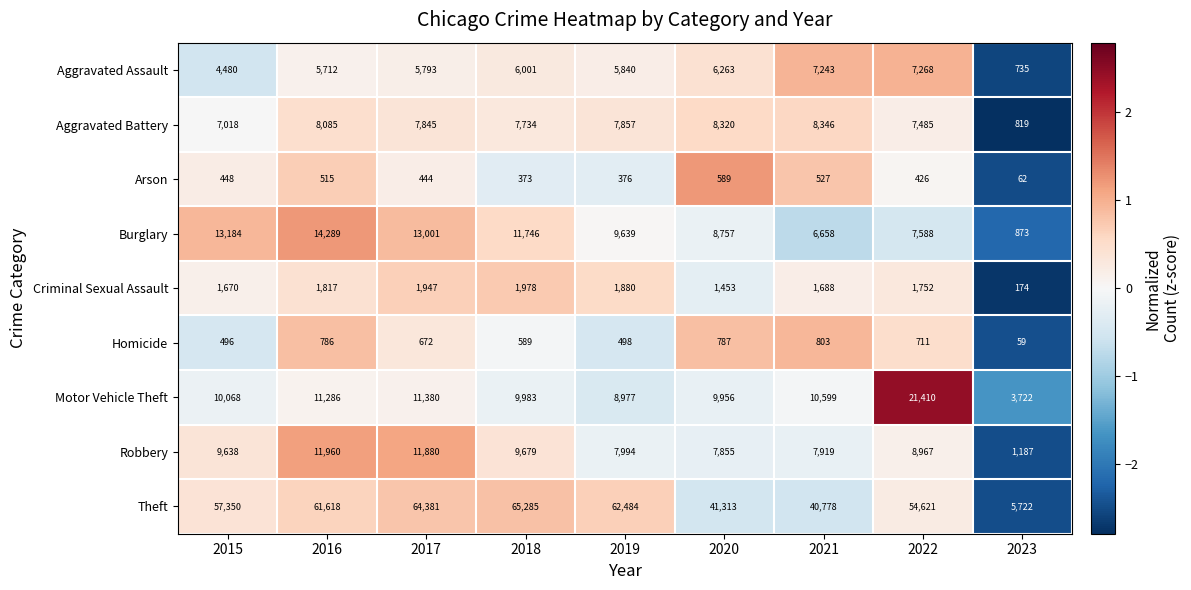

Which series has the widest spread of values?

Theft